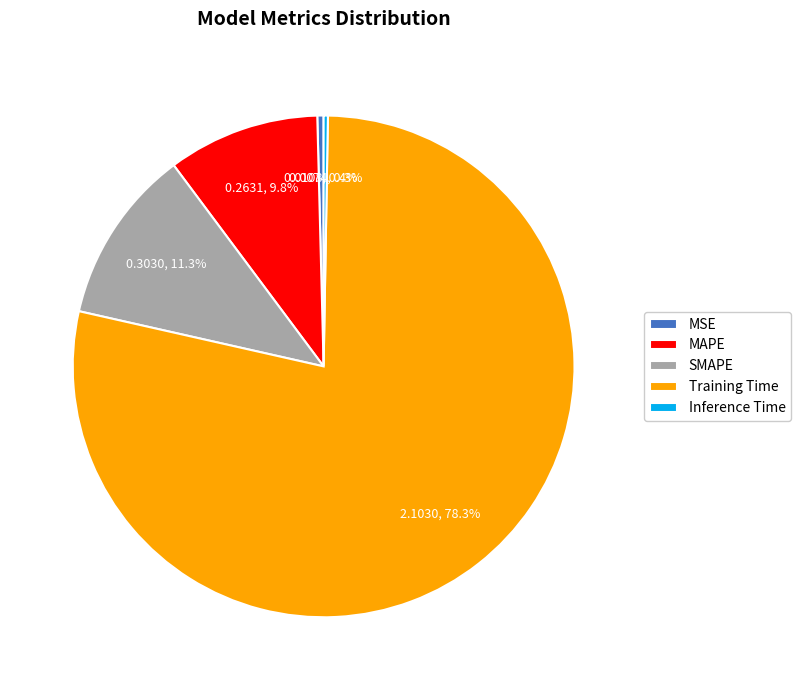

True or false: SMAPE accounts for 17% of the total.

False